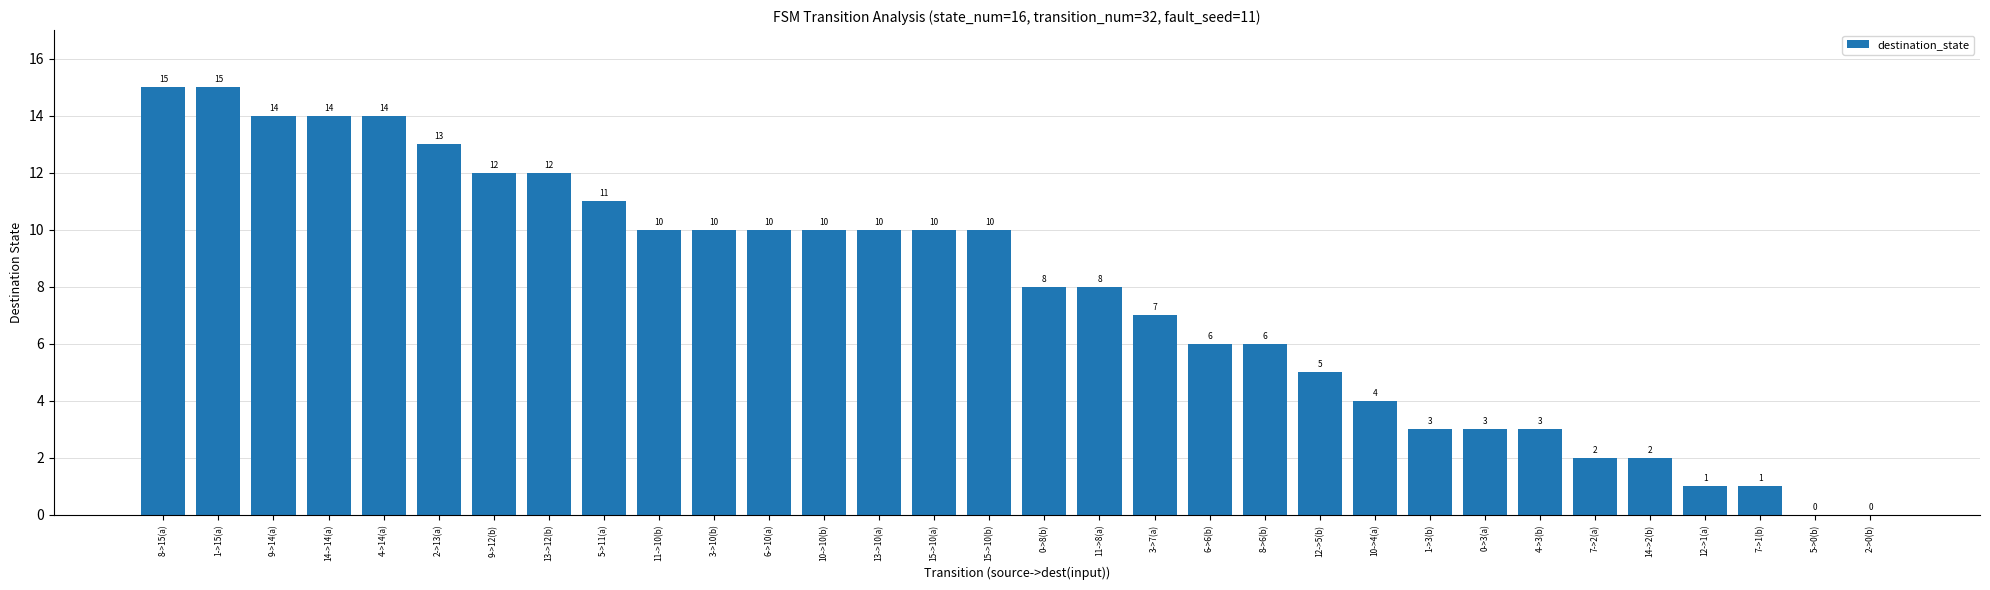

What is the ratio of the value at 0->3(a) to the value at 15->10(a)?

0.3